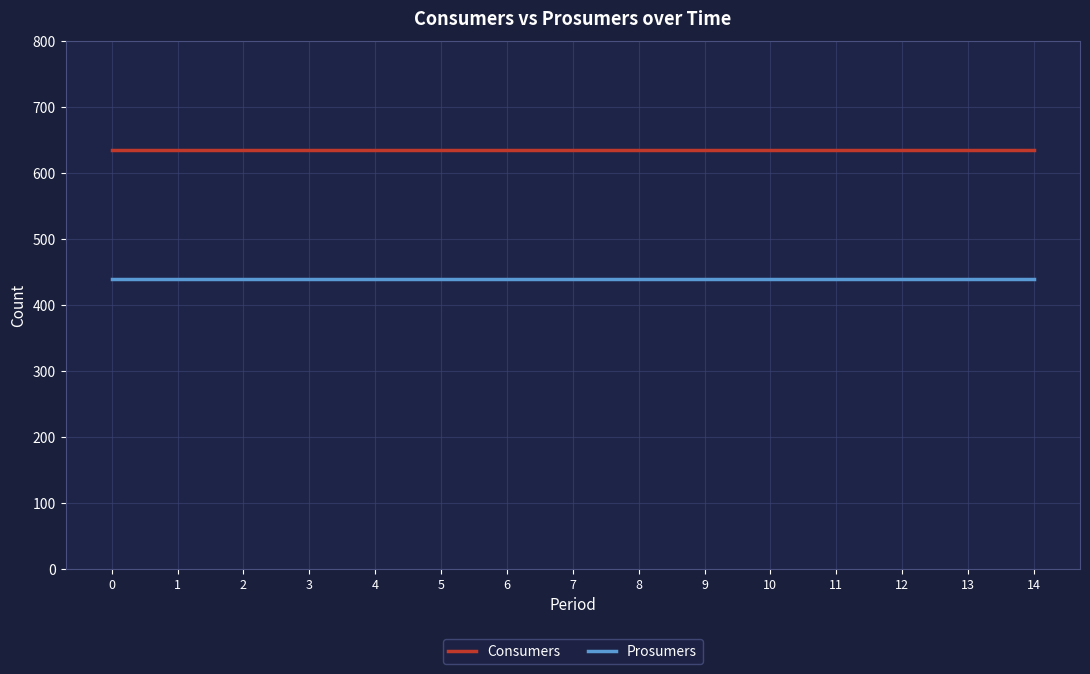

What is the greatest value displayed?

635